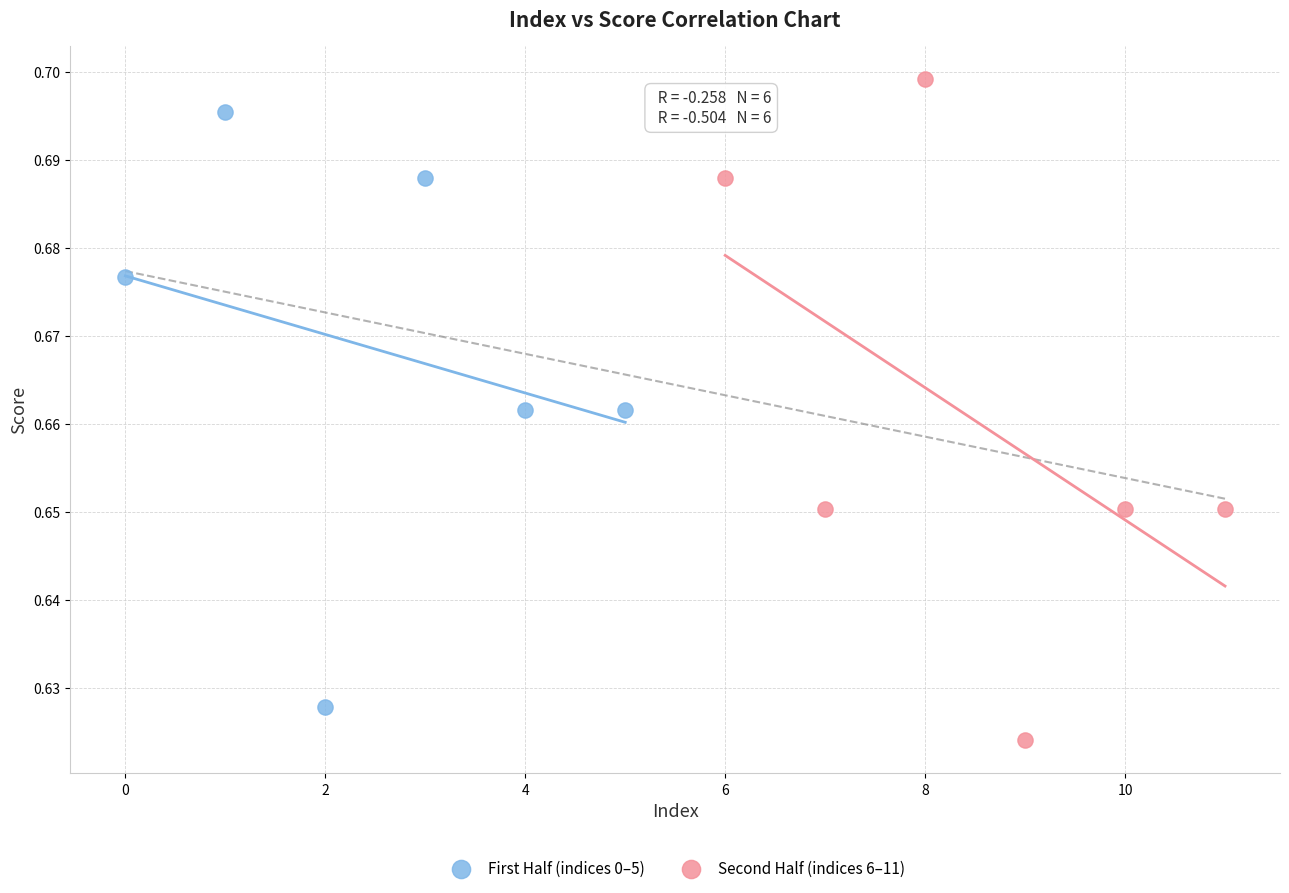

Which series contains the lowest Y value?

Second Half (indices 6–11)